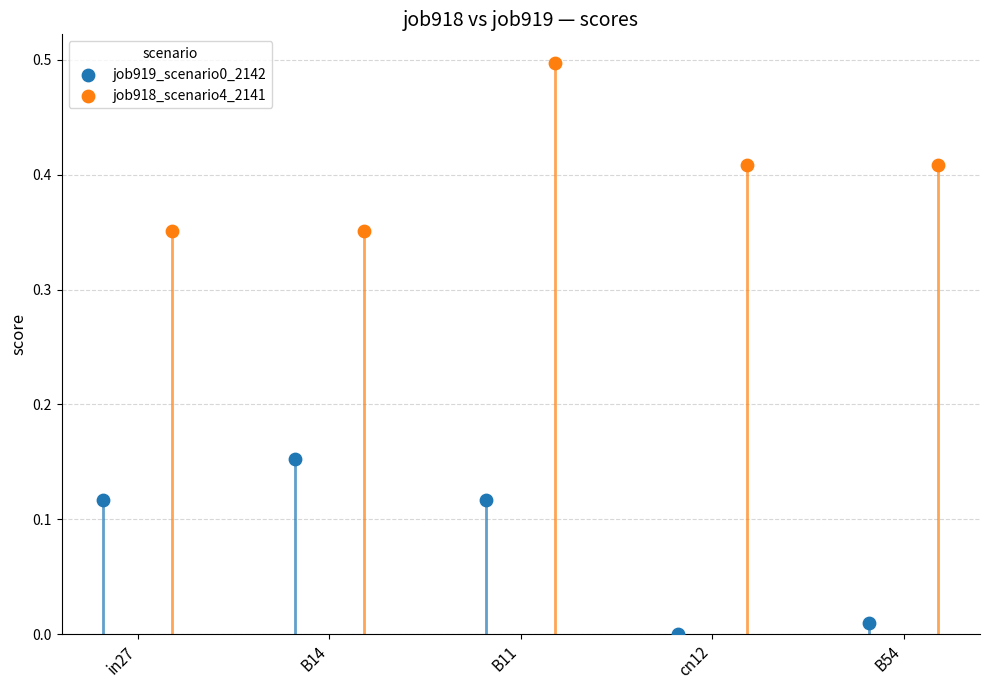

Which series reaches the minimum Y coordinate?

job919_scenario0_2142